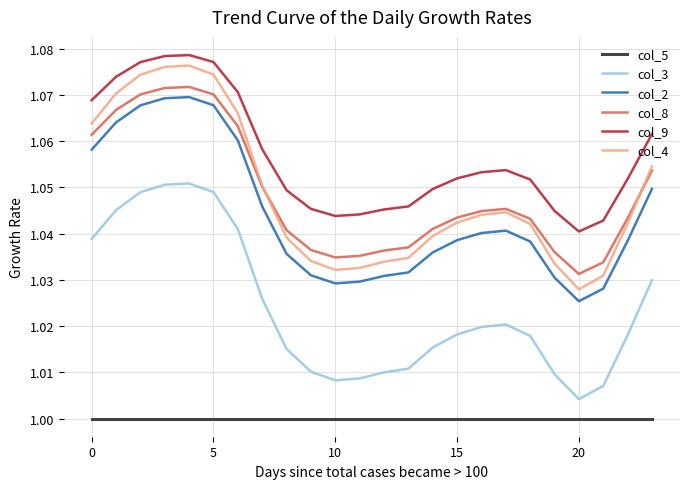

Rank the series by their maximum value, from lowest to highest.

col_5, col_3, col_2, col_8, col_4, col_9